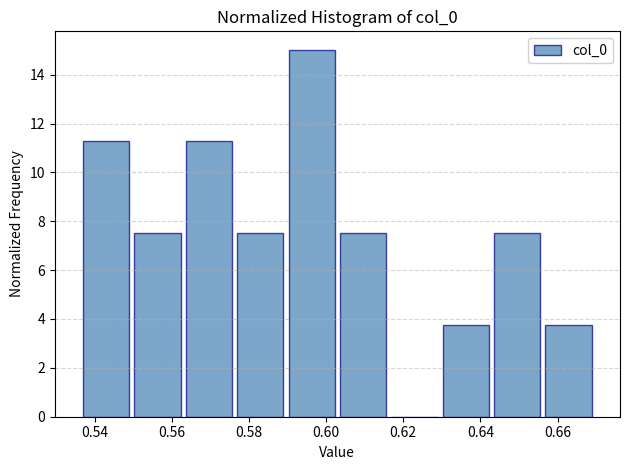

Reading left to right, list every bar in this chart as the range it spans on the x-axis followed by its height. Neither the bar edges nor the heights are printed on the chart, so give them approximately, as read against the axes.

0.536 to 0.550: 11.2
0.550 to 0.562: 7.6
0.562 to 0.576: 11.2
0.576 to 0.590: 7.6
0.590 to 0.602: 15.0
0.602 to 0.616: 7.6
0.616 to 0.630: 0
0.630 to 0.642: 3.8
0.642 to 0.656: 7.6
0.656 to 0.670: 3.8